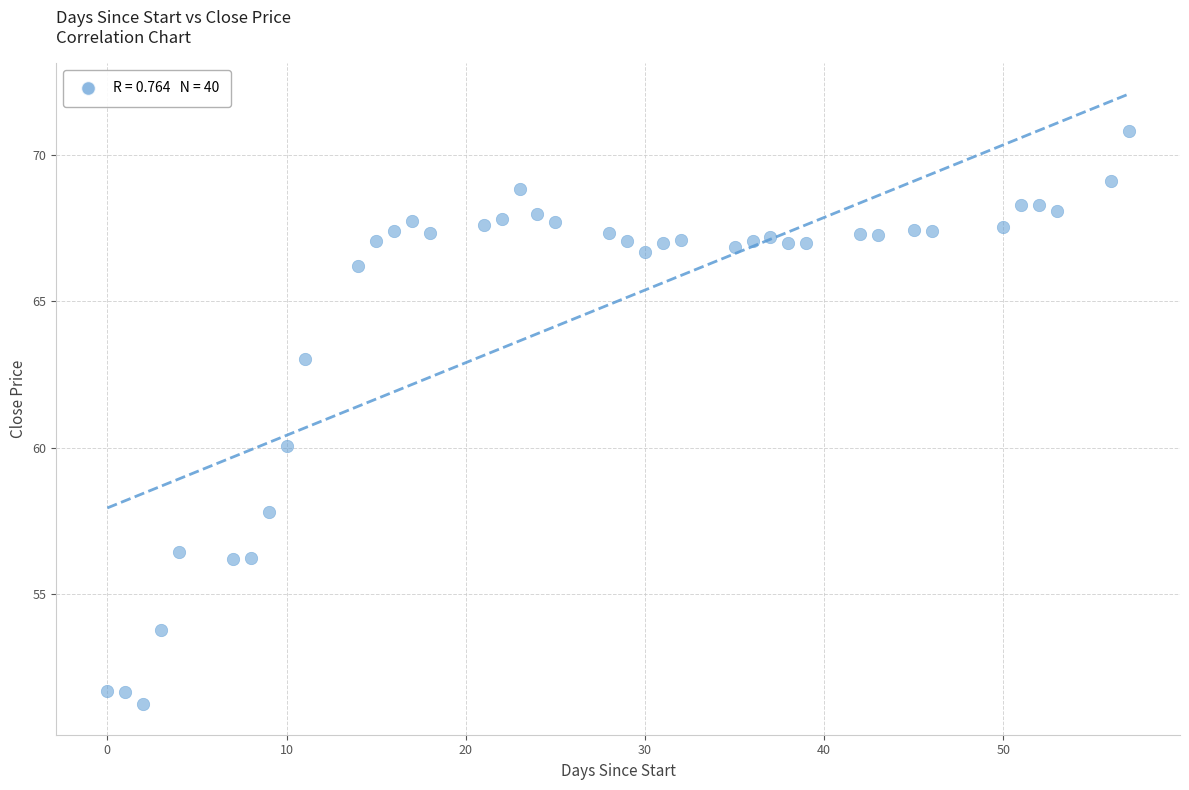

How many points are shown in the scatter plot?

40